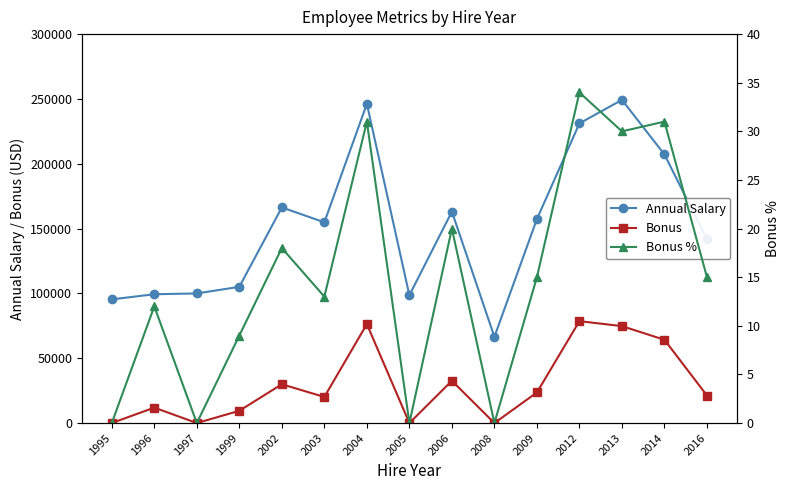

What is the value of the Annual Salary point at the 9th from the left?

163099